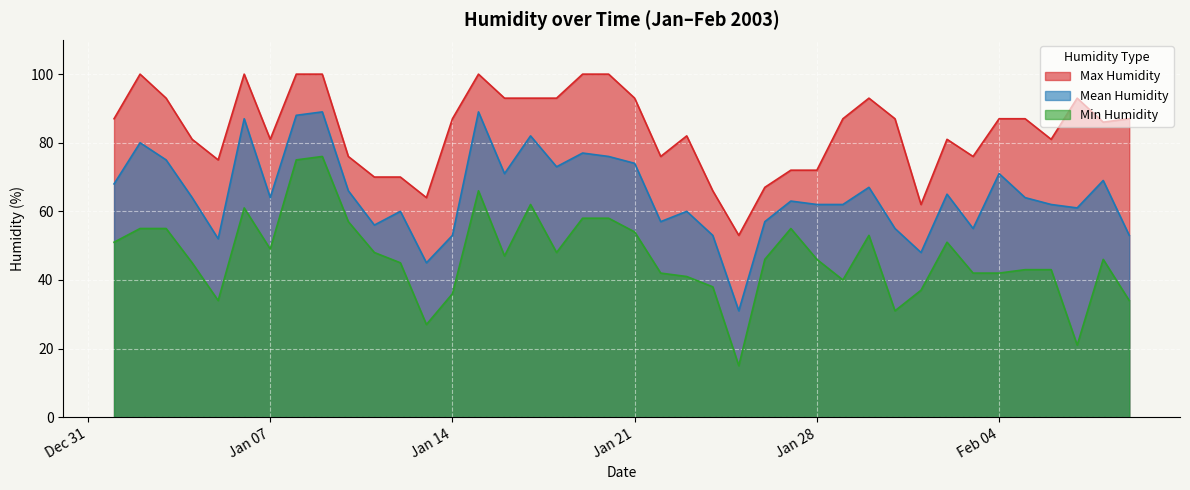

Between 2003-1-27 and 2003-2-6, which is larger?

2003-2-6